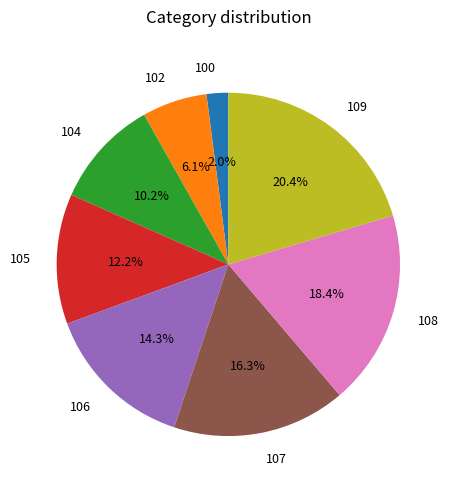

Do 107 and 108 together represent more than half of the pie?

No